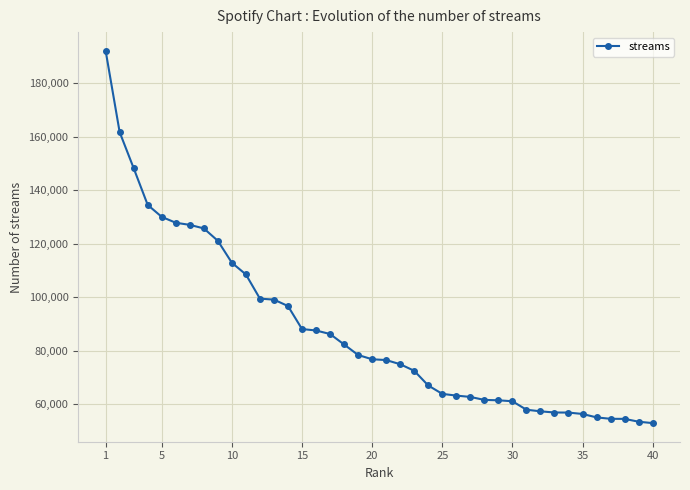

What is the value of the 38th point from the left?

54533